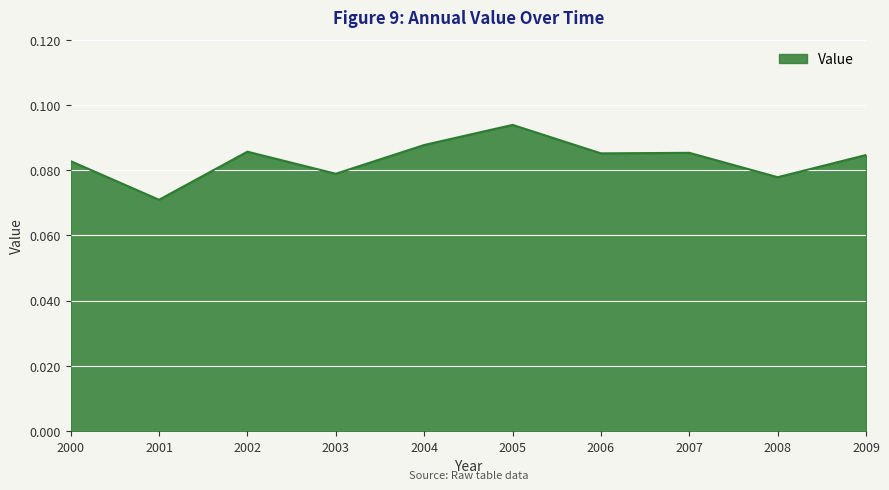

Between 2002 and 2005, which is larger?

2005